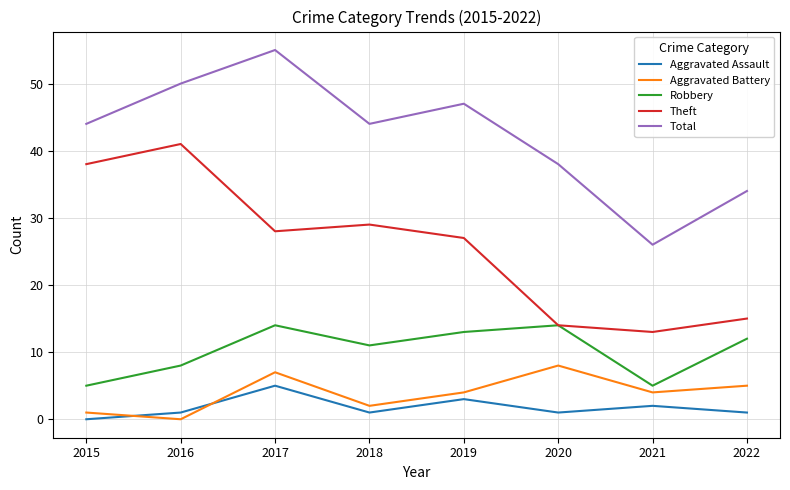

Is the value of Aggravated Battery at 2018 greater than the value of Robbery at 2019?

No